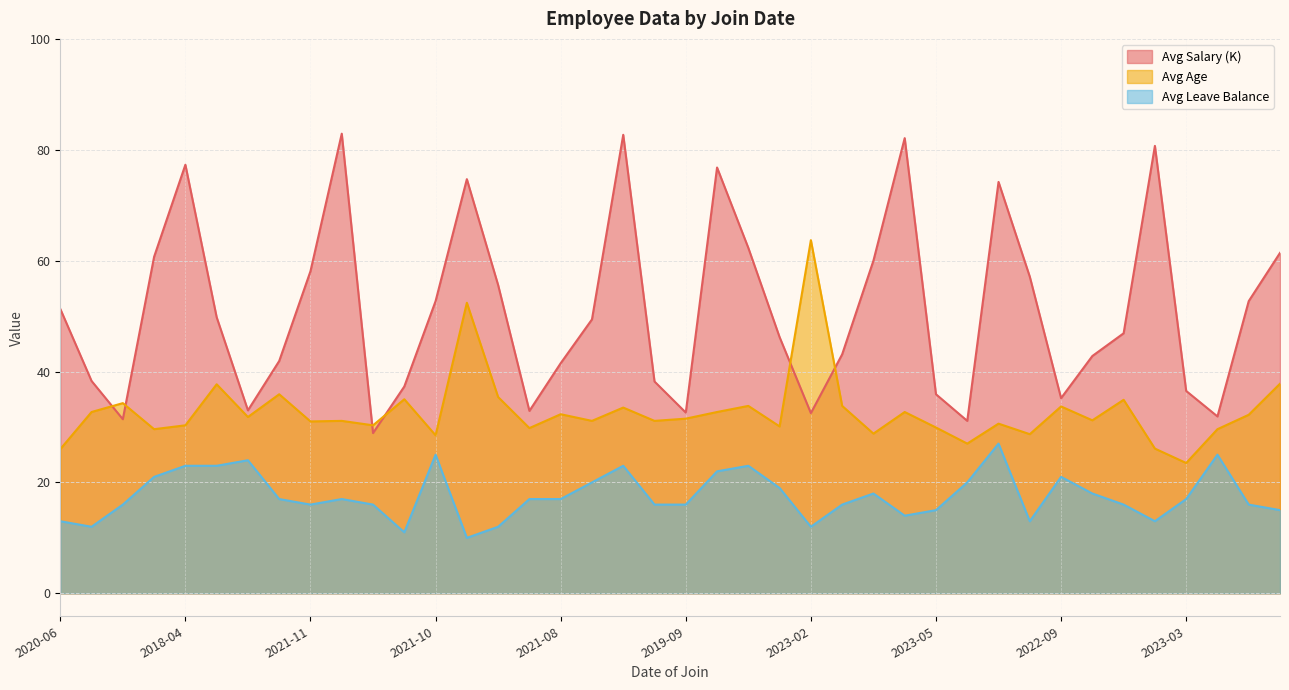

At which label is Avg Salary (K) closest to 55?

2019-03